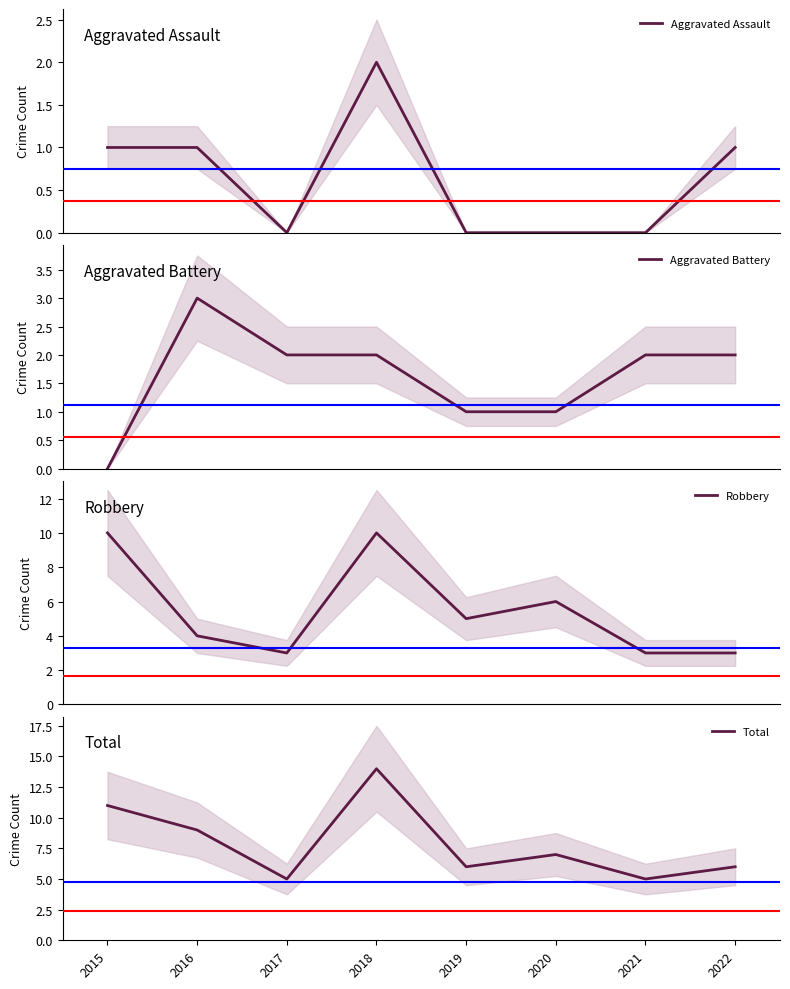

Is the value of Aggravated Battery at 2019 greater than the value of Robbery at 2015?

No